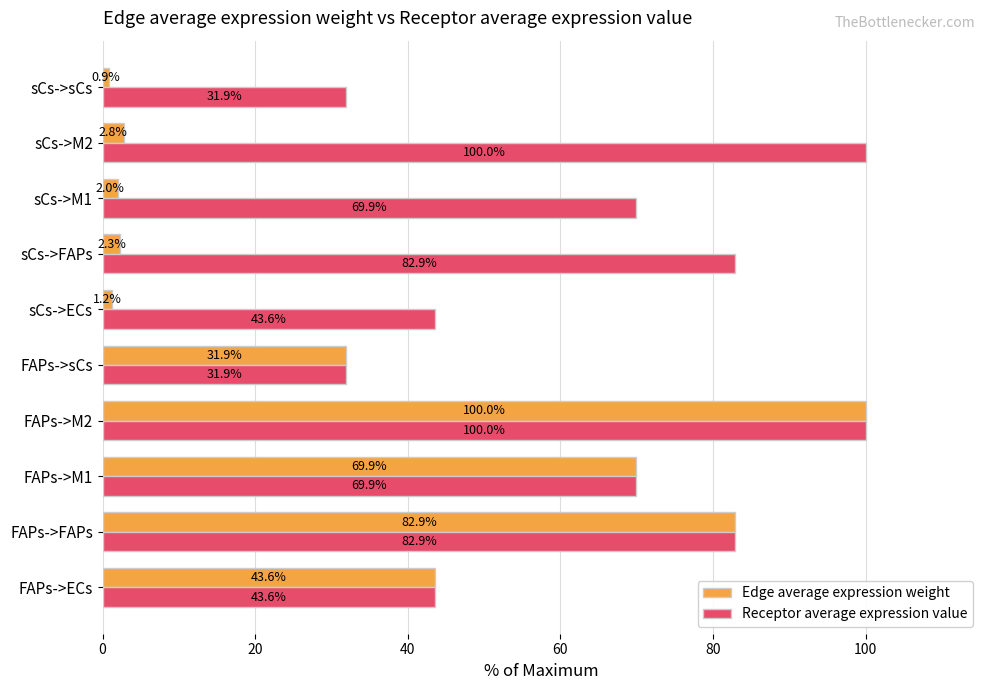

Which series has the largest range (max minus min)?

Edge average expression weight